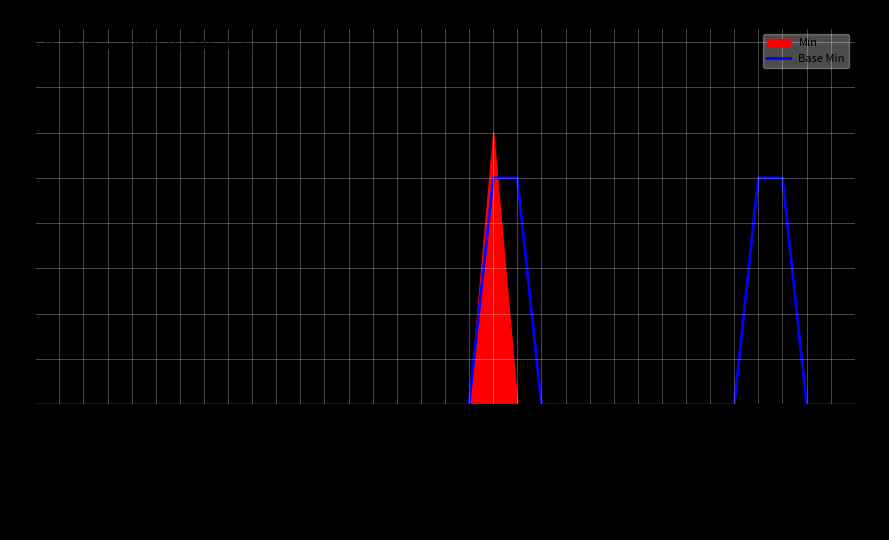

How many data points are above 0?

4